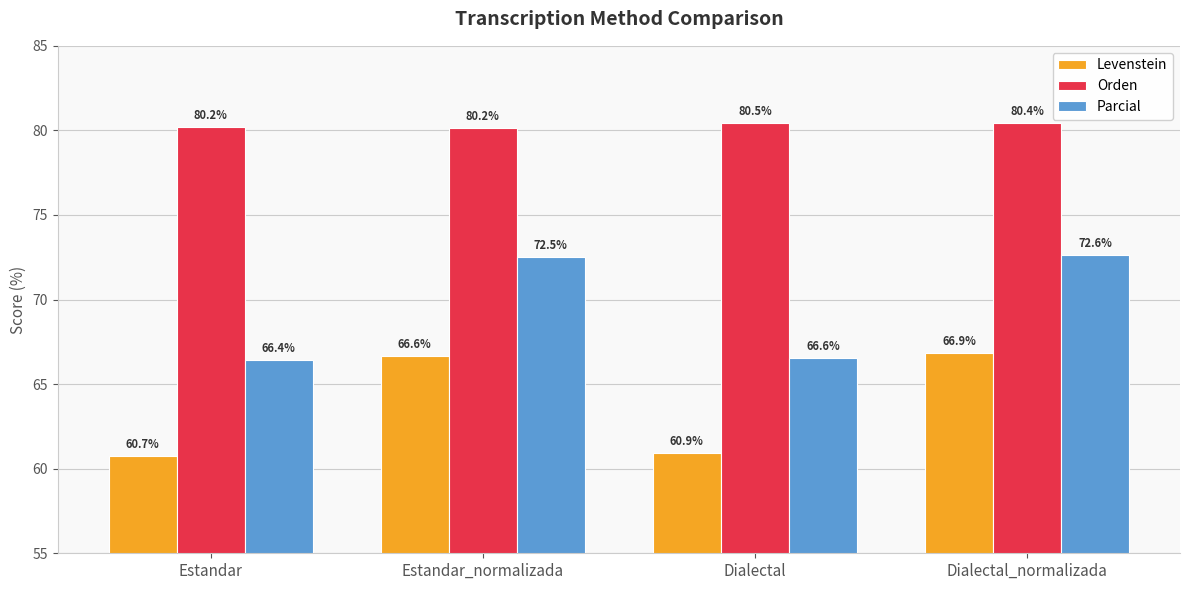

Is it true that Orden equals 52.8 at Dialectal_normalizada?

False